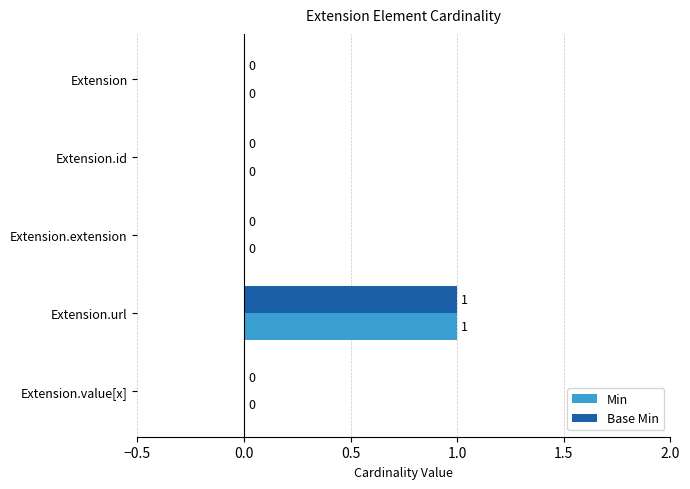

At which category is the sum across all series the highest?

Extension.url